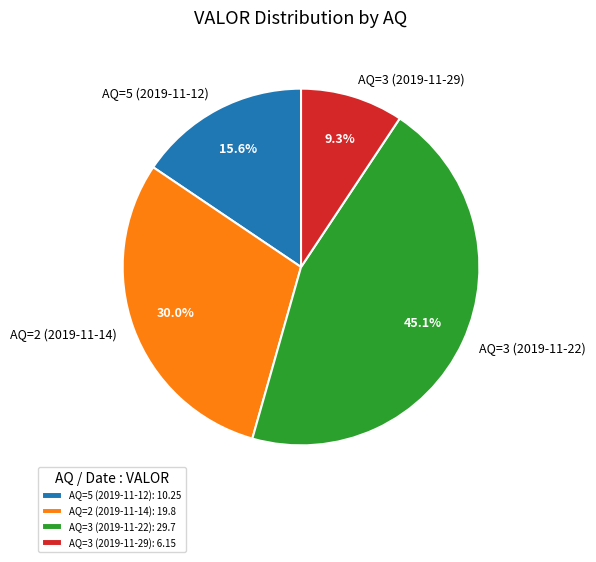

Is AQ=3 (2019-11-29) the majority of the pie?

No